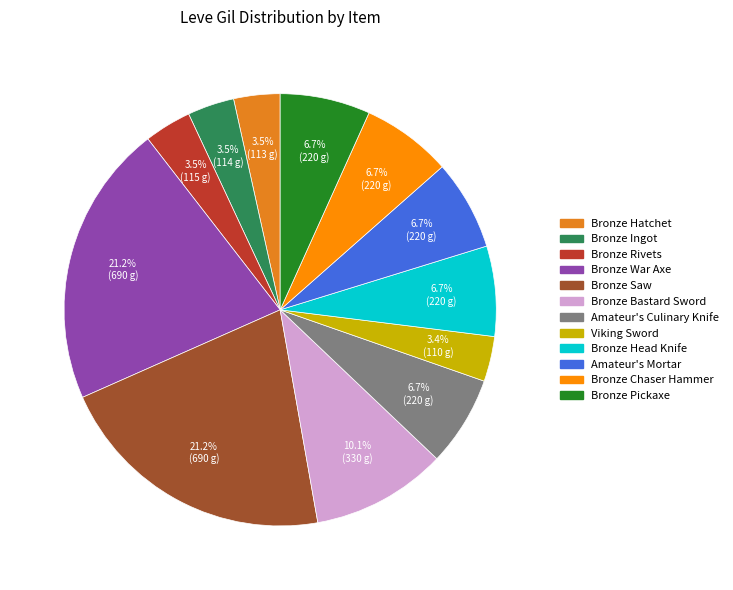

To the nearest percent, what portion does Amateur's Culinary Knife represent?

7%